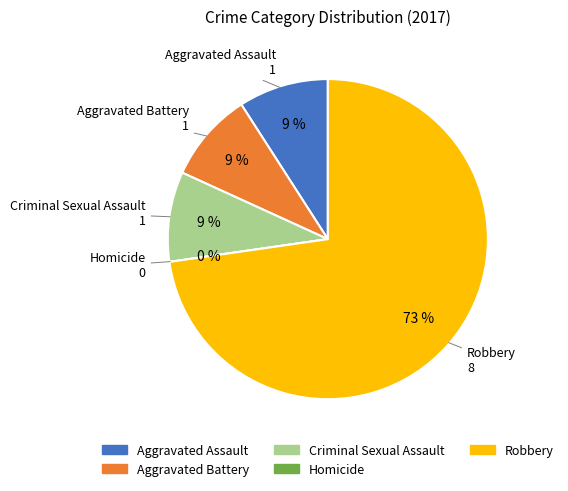

Does Criminal Sexual Assault account for over 50% of the chart?

No